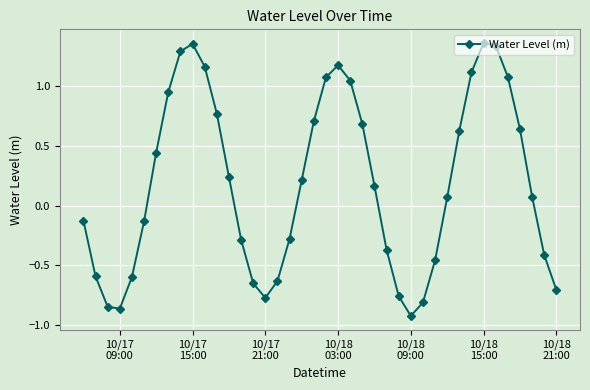

How many interior local valleys (lower than both neighbors) does the data have?

3